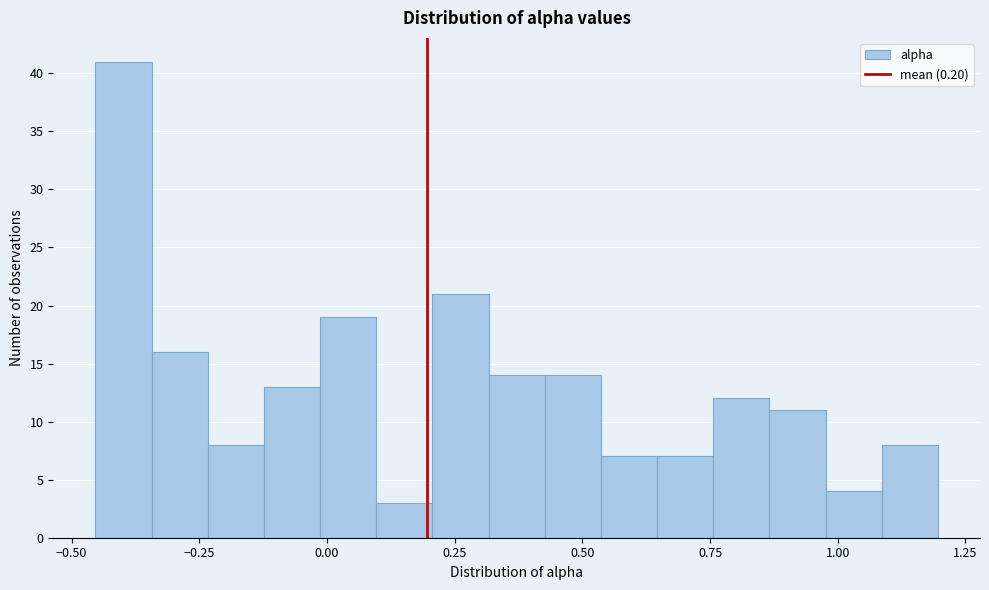

Read against the x-axis, roughly where is the centre of the tallest bar?

-0.40